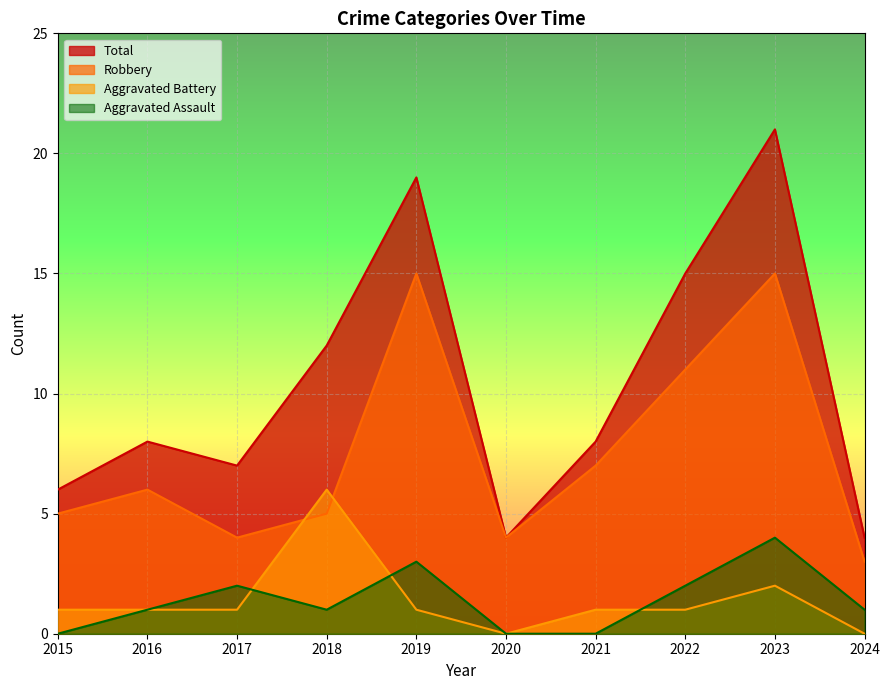

At which category does the chart reach its peak across all series?

2023